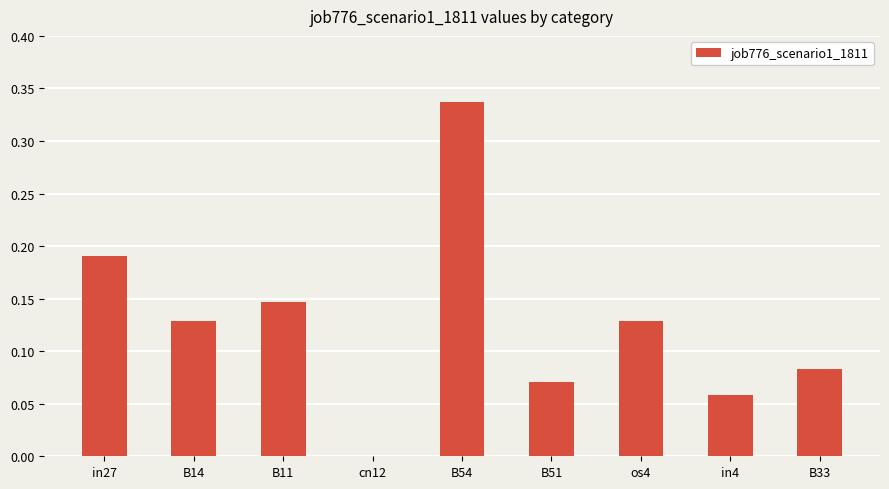

What is the change in value from in27 to B54?

+0.1